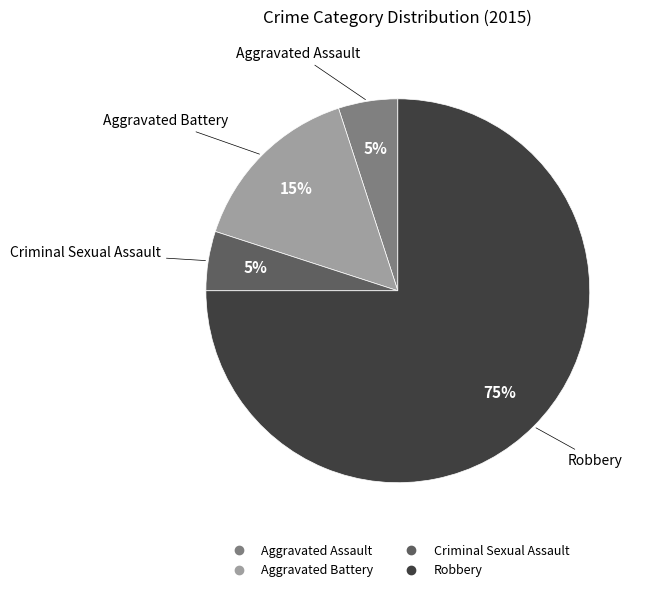

To the nearest percent, what is the difference between the largest and smallest slice percentages?

70%